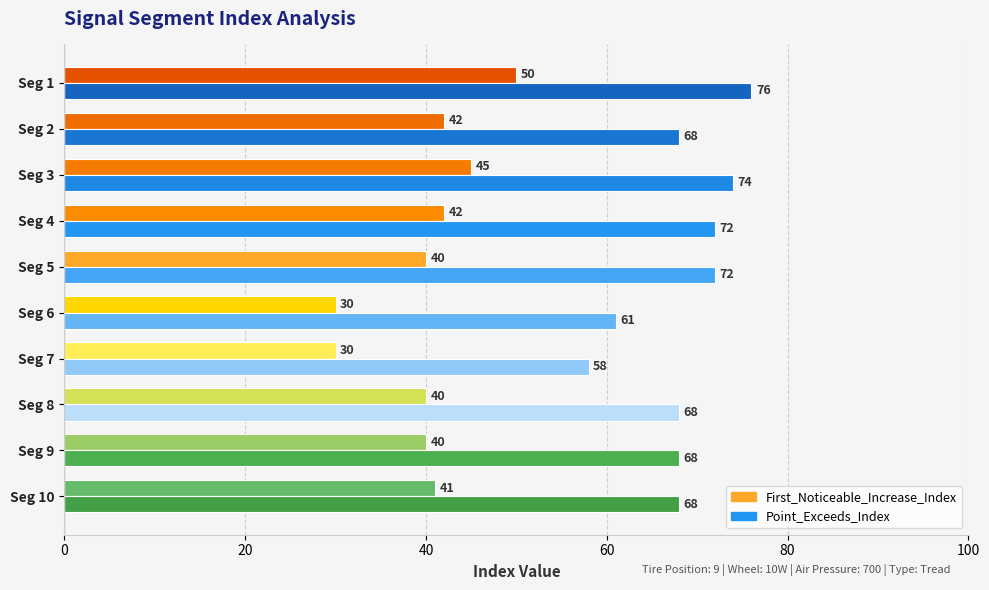

Is it true that Point_Exceeds_Index equals 72 at Seg 5?

True